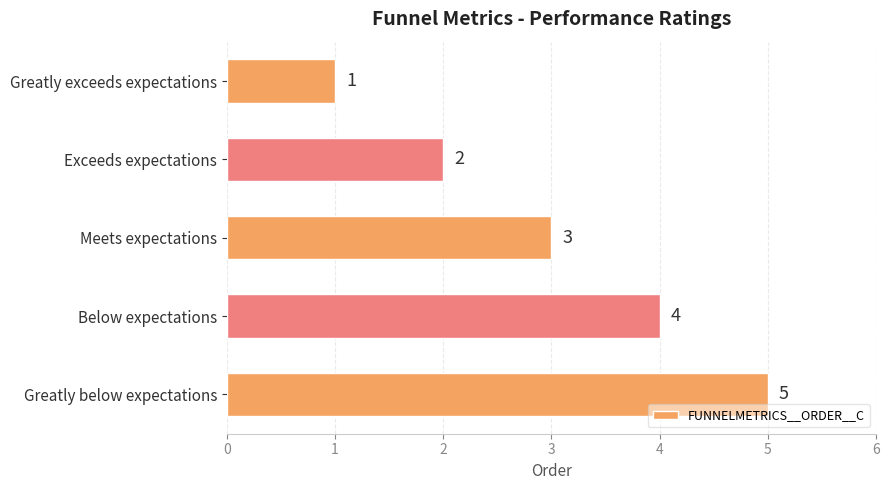

What is the difference between the maximum and minimum values?

4